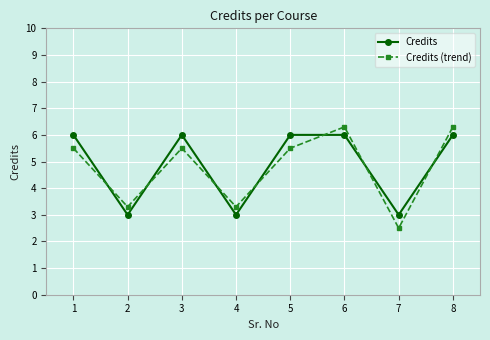

How many intersections are there between Credits and Credits (trend)?

7